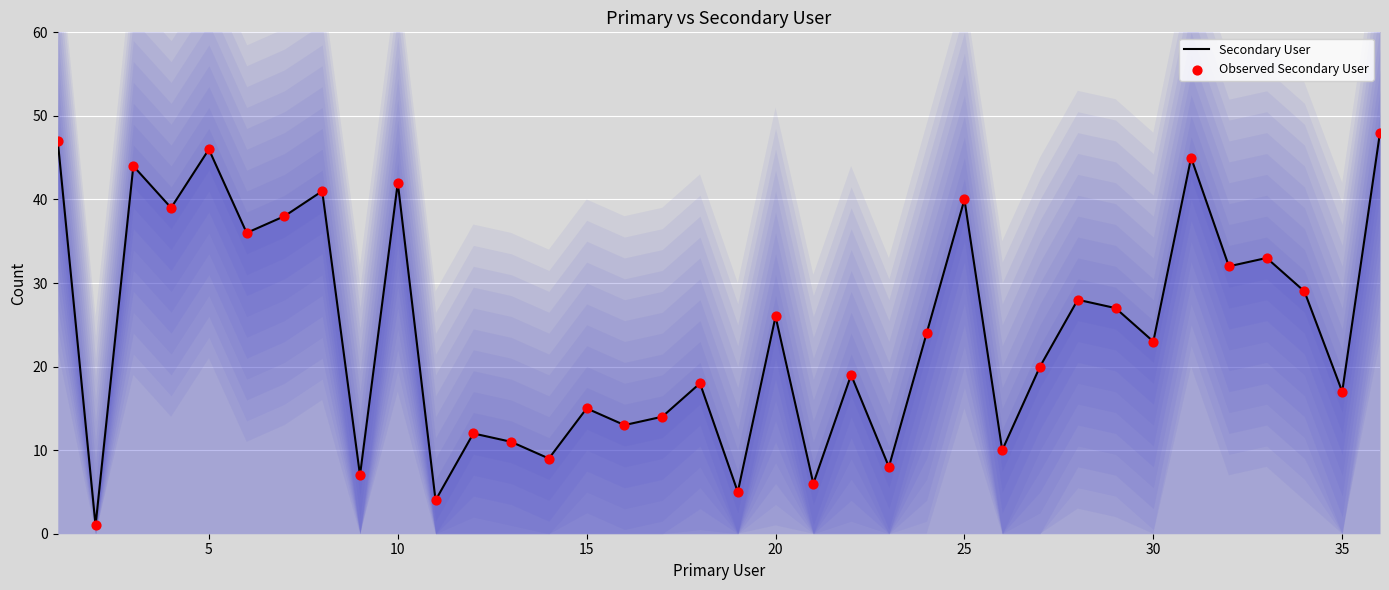

Which series reaches the maximum Y coordinate?

Secondary User